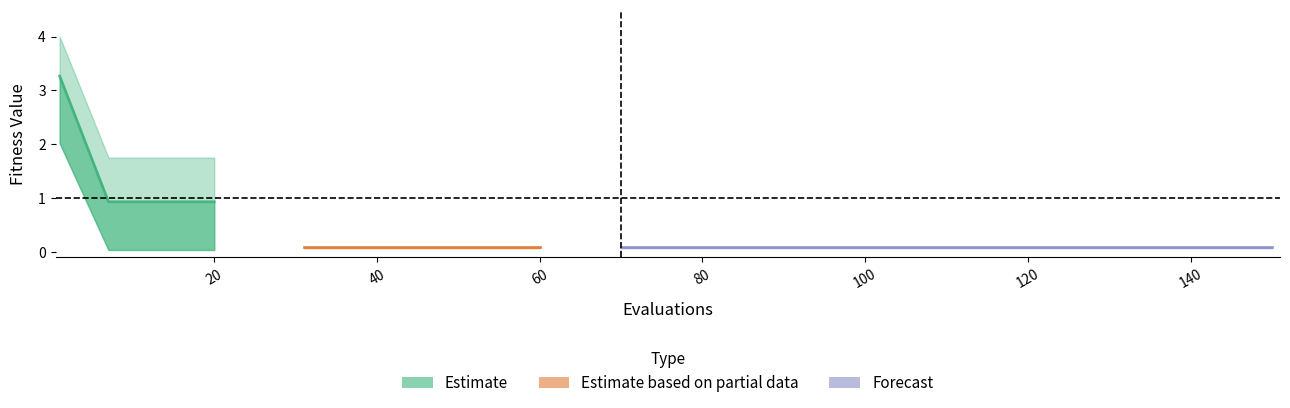

What is the sum of the worst values at 50 and 90?

0.2